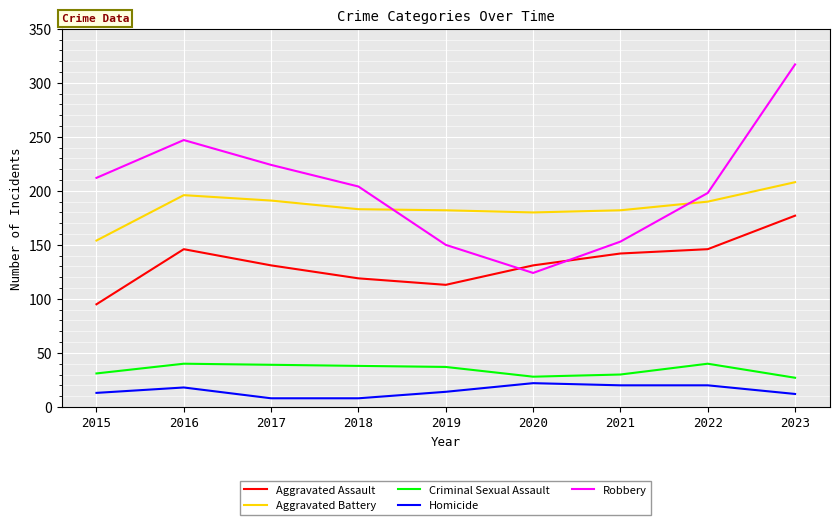

Does the chart have visible grid lines?

Yes